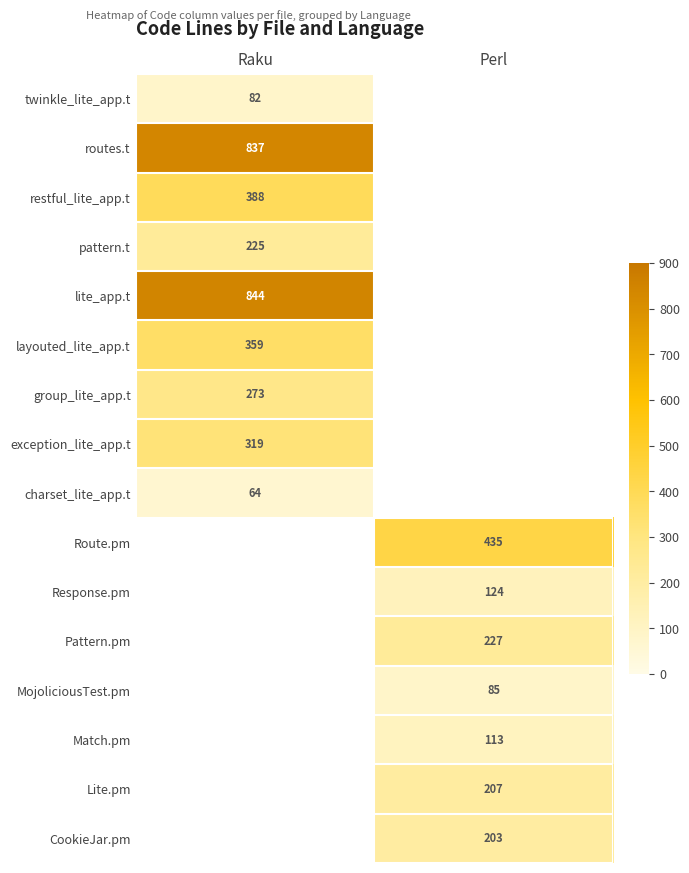

At how many categories does at least one series exceed 156?

2